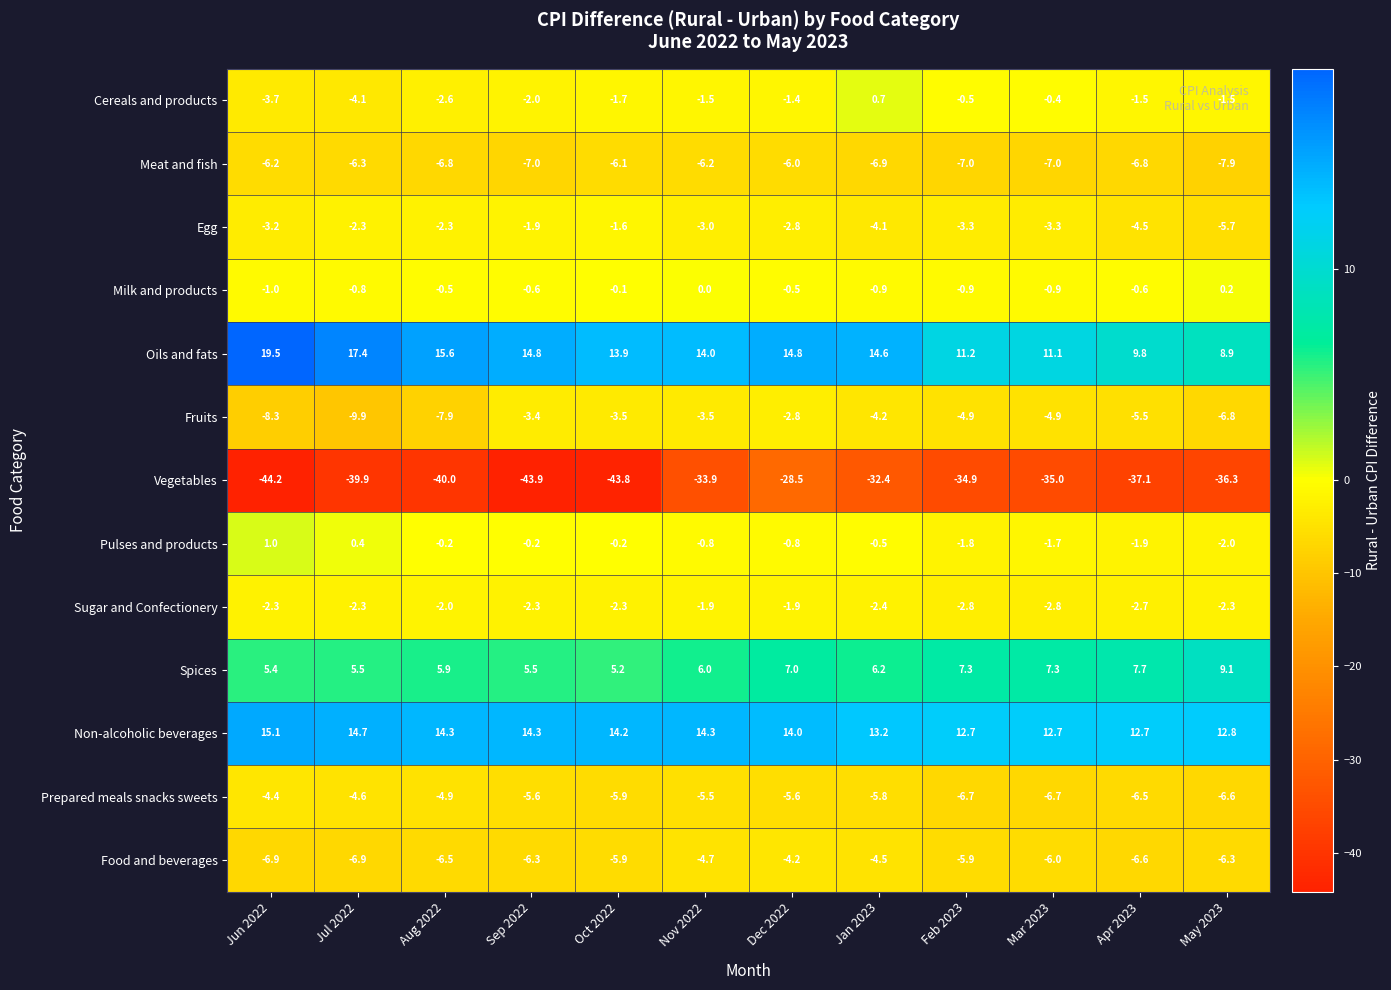

True or false: Vegetables has a value of -69.5 at Aug 2022.

False